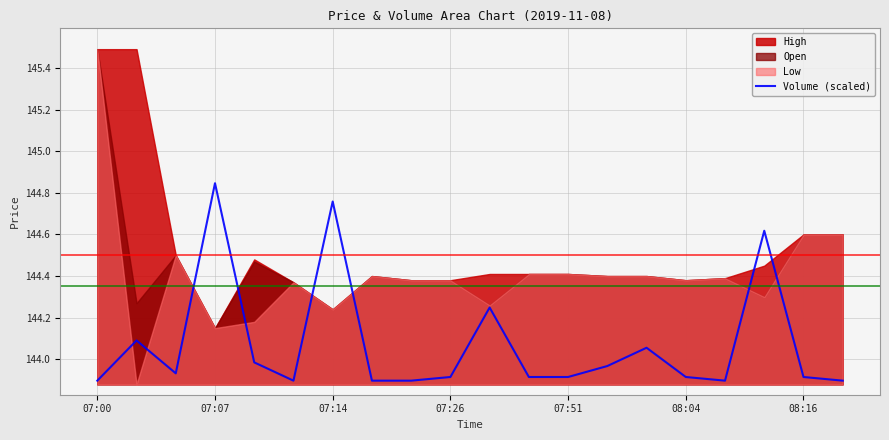

The value of Volume (scaled) at 07:14 is 91.5. True or false?

False